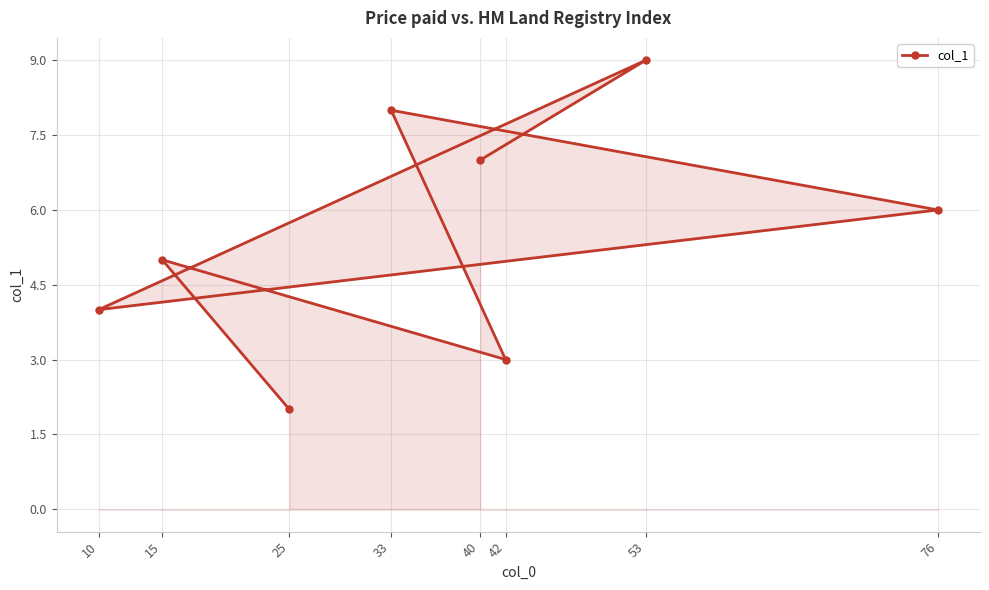

What is the change in value from 15 to 25?

-3.0